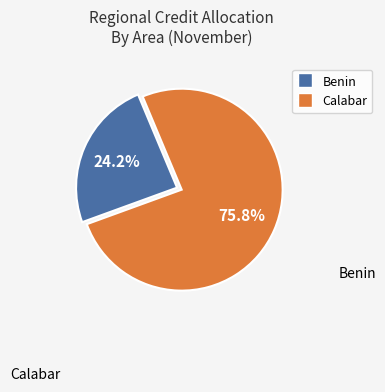

Is there a majority slice in this chart?

Yes